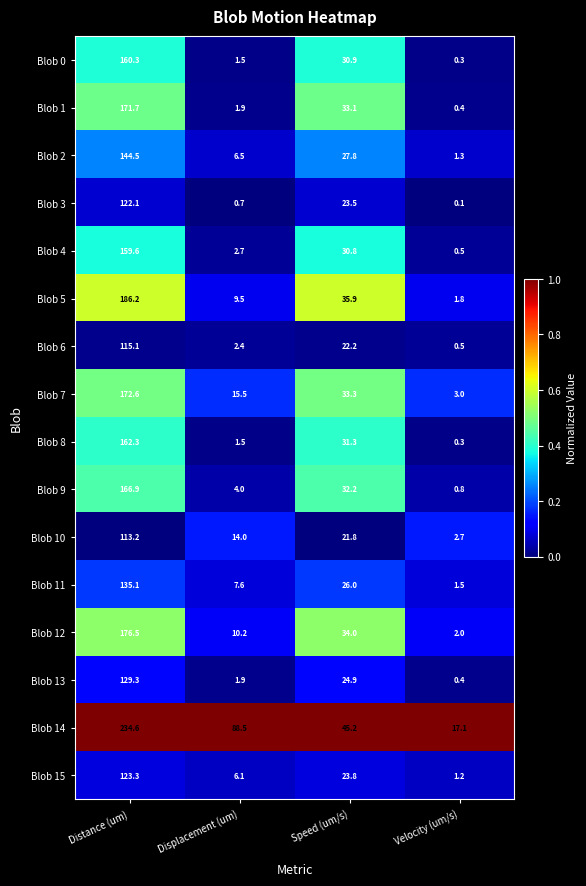

Is it true that Blob 6 equals 11.3 at Speed (um/s)?

False